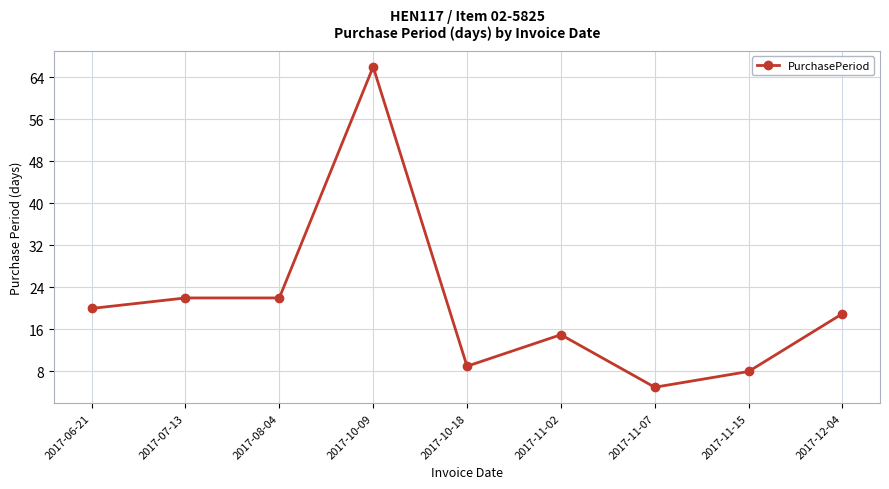

Approximately how many times larger is the value at 2017-08-04 compared to 2017-11-02?

1.5